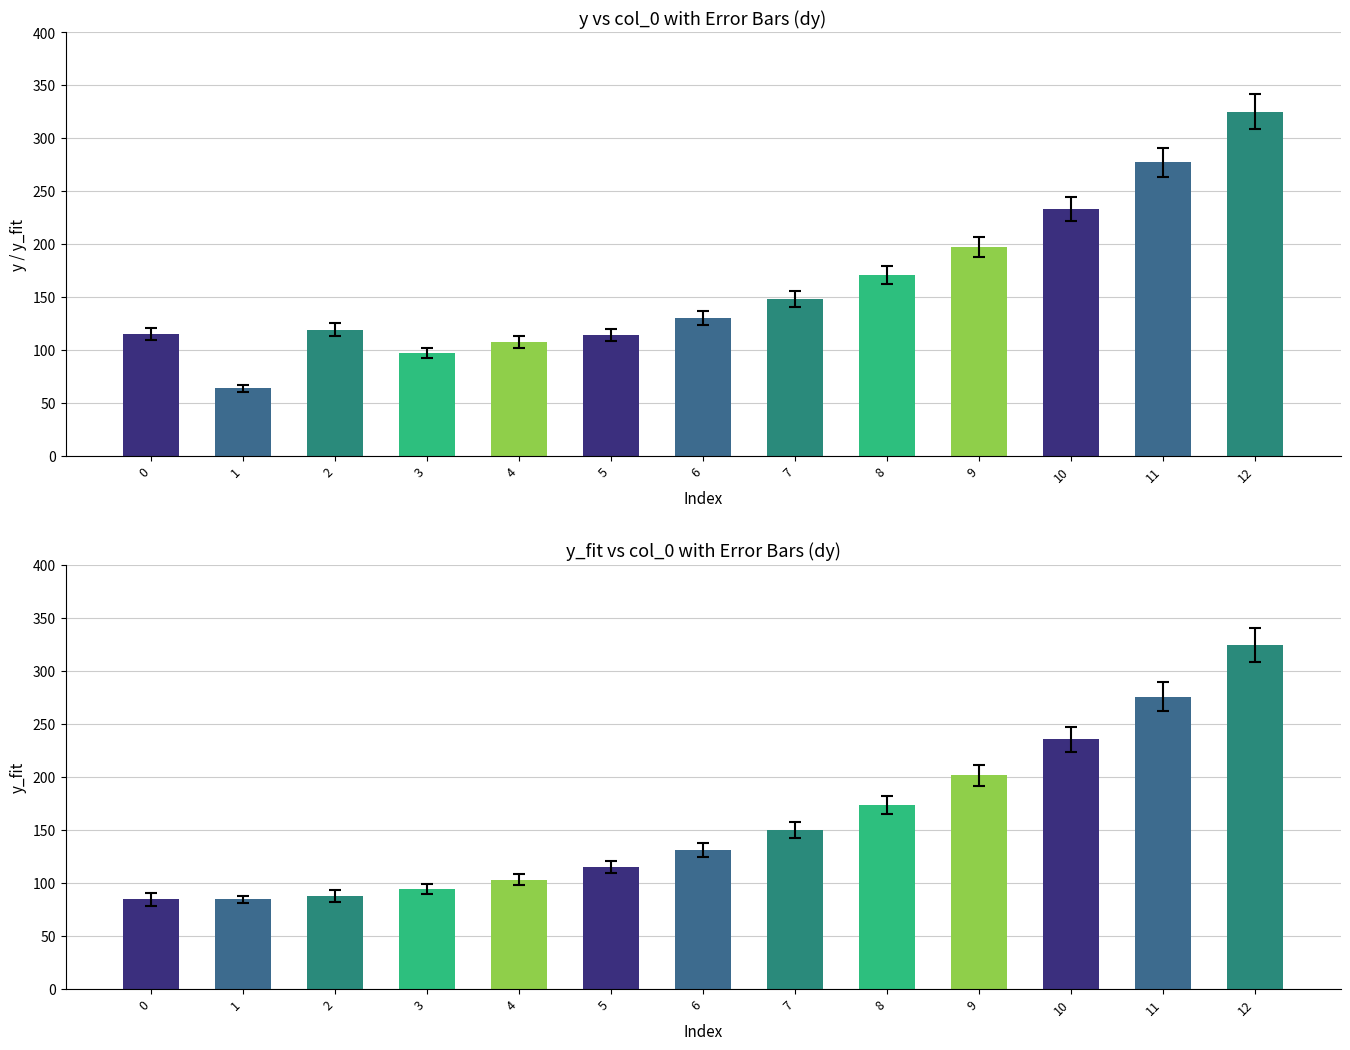

How many distinct data groups are displayed?

2